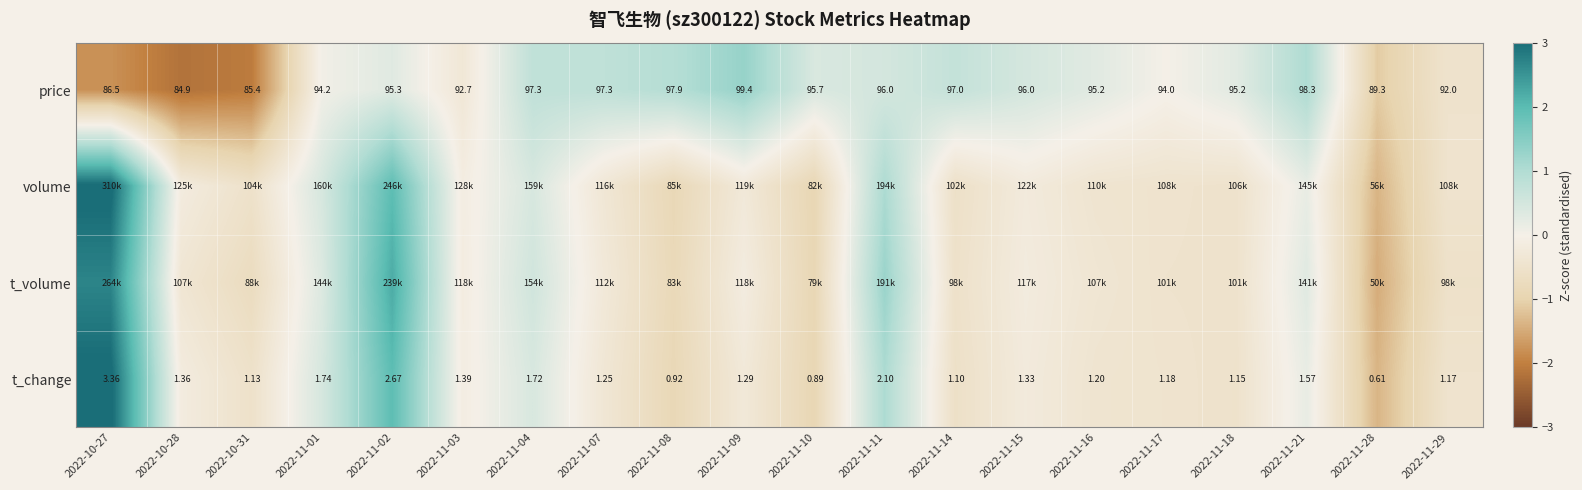

What is the total value across all series at 2022-10-27?

7.1